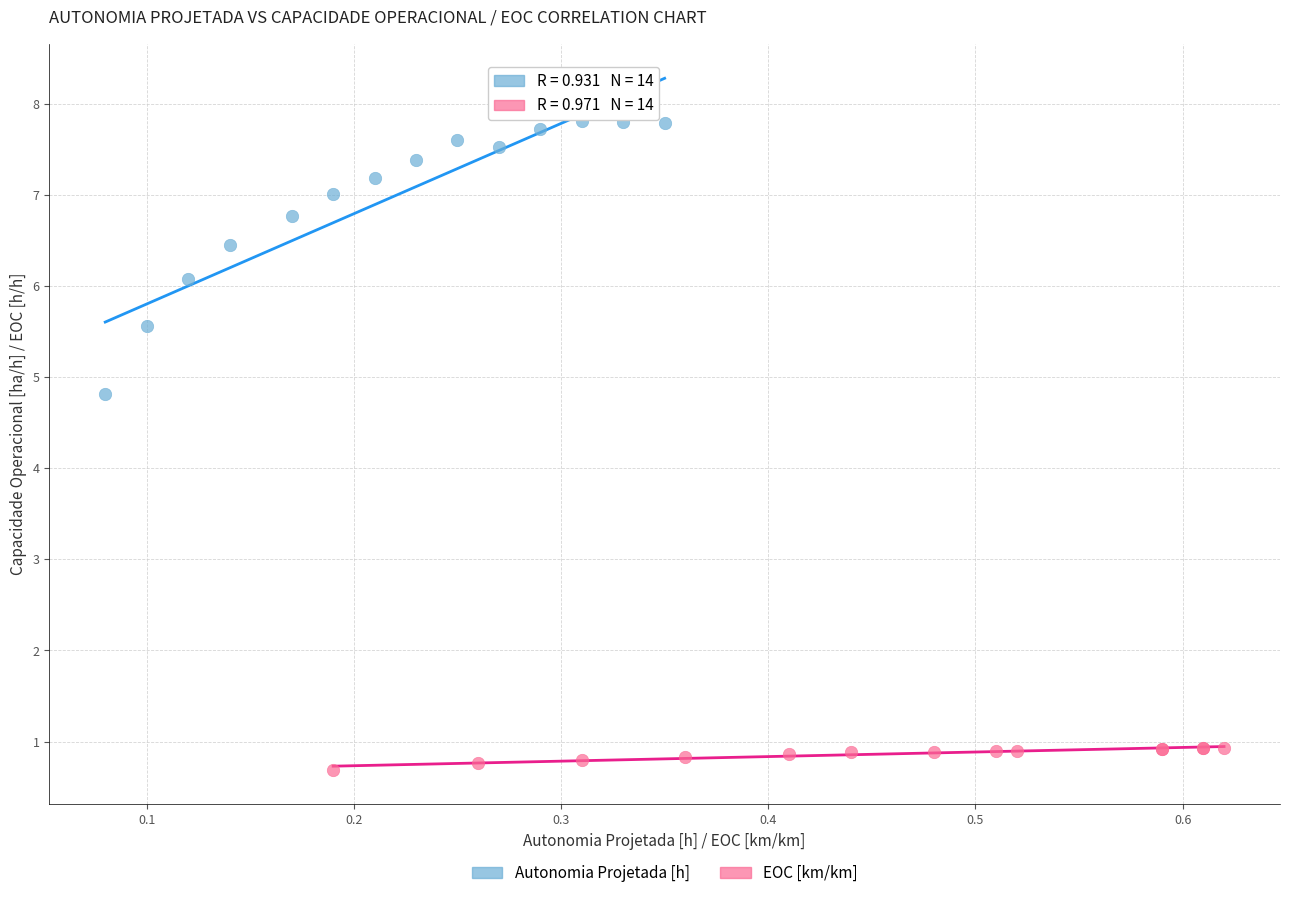

Which series has the widest spread of Y values?

Autonomia Projetada [h]